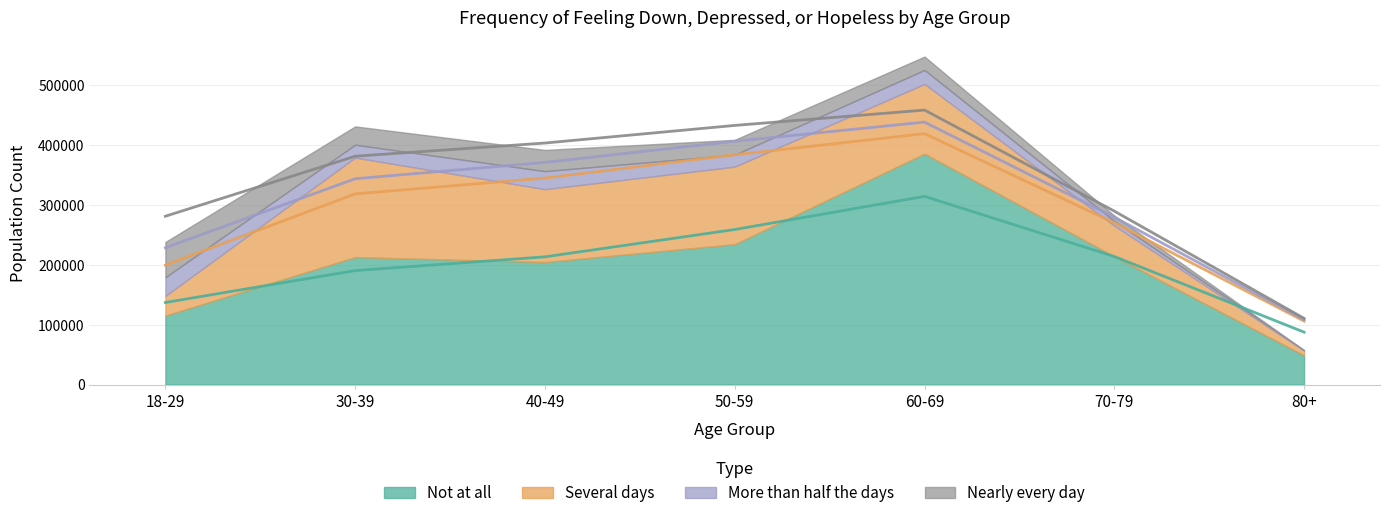

At 70-79, list the series in order from smallest to largest.

More than half the days, Nearly every day, Several days, Not at all